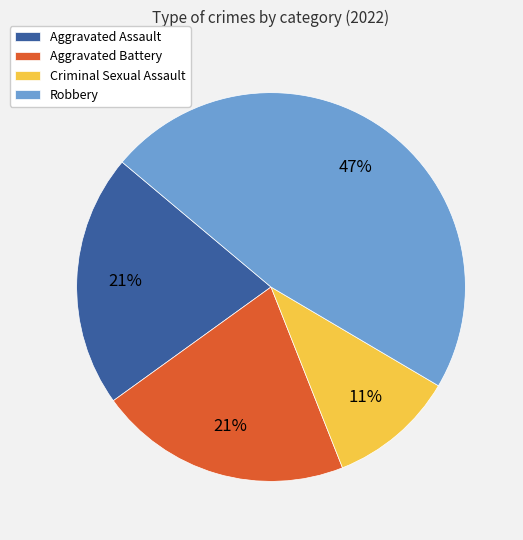

Count the number of slices in the pie.

4